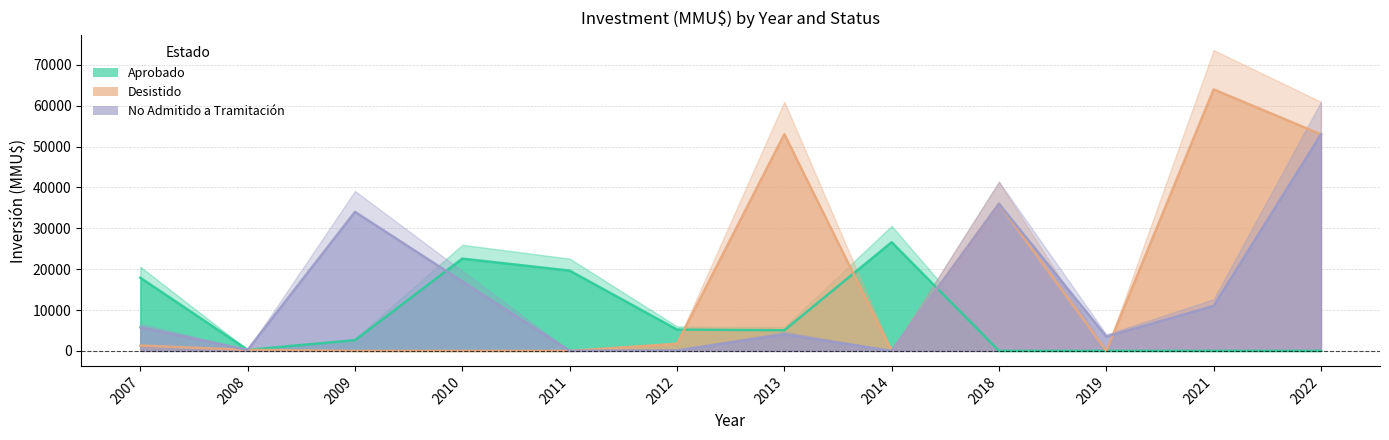

What is the difference between the second highest and second lowest values in the Aprobado series?

22577